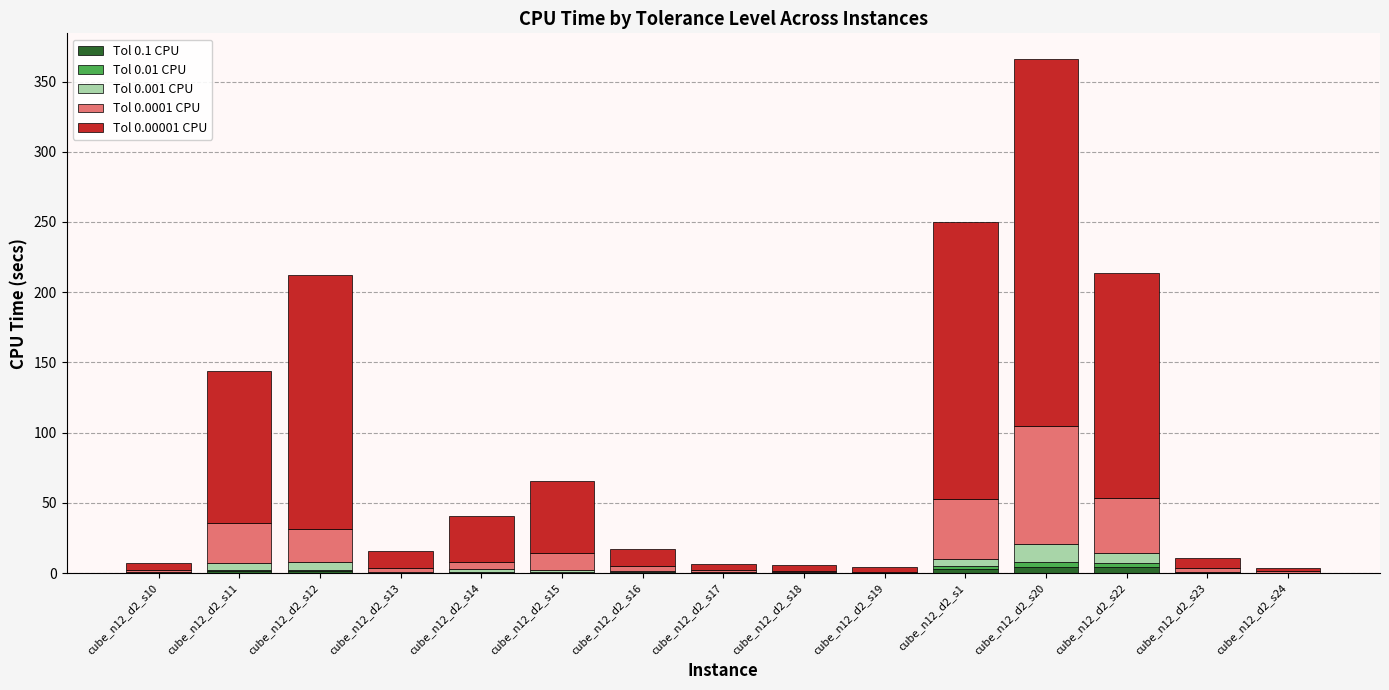

Does the chart contain stacked bars?

Yes